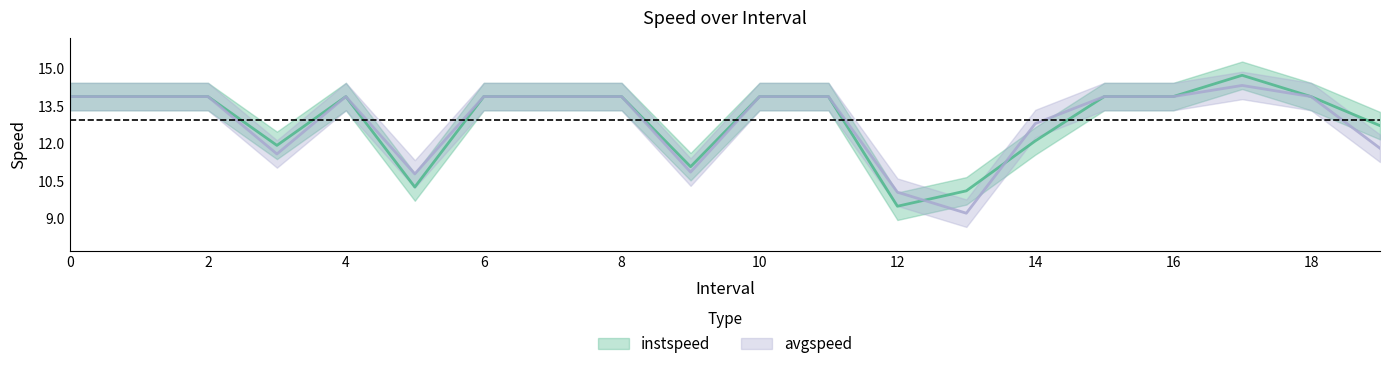

In avgspeed, how many points are lower than both neighbors (excluding endpoints)?

4